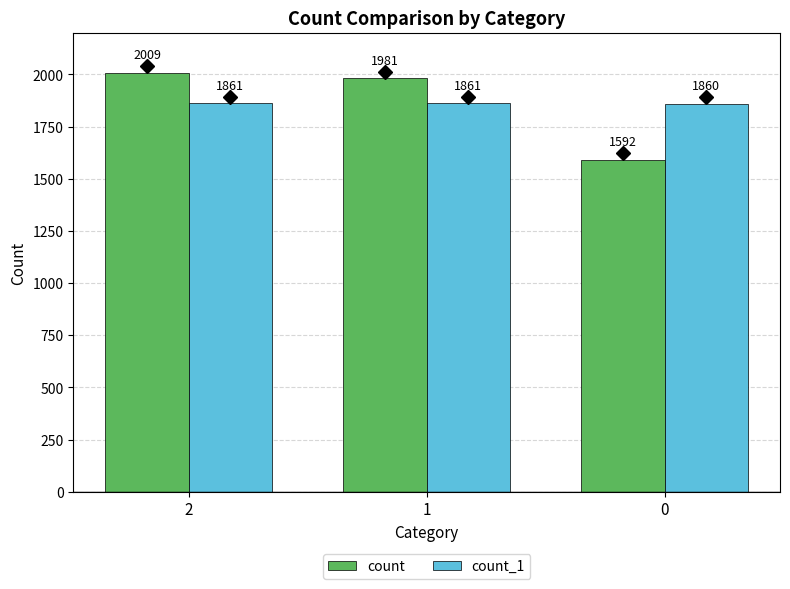

What is the value of the count bar at the 2nd from the left?

1981